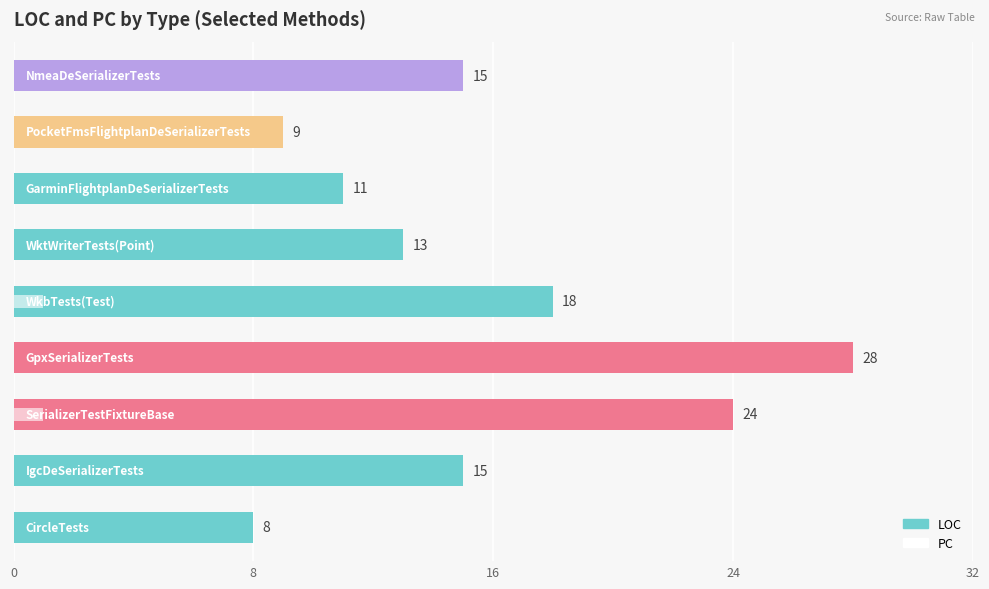

Between 8 and 8, which series saw the biggest shift?

LOC